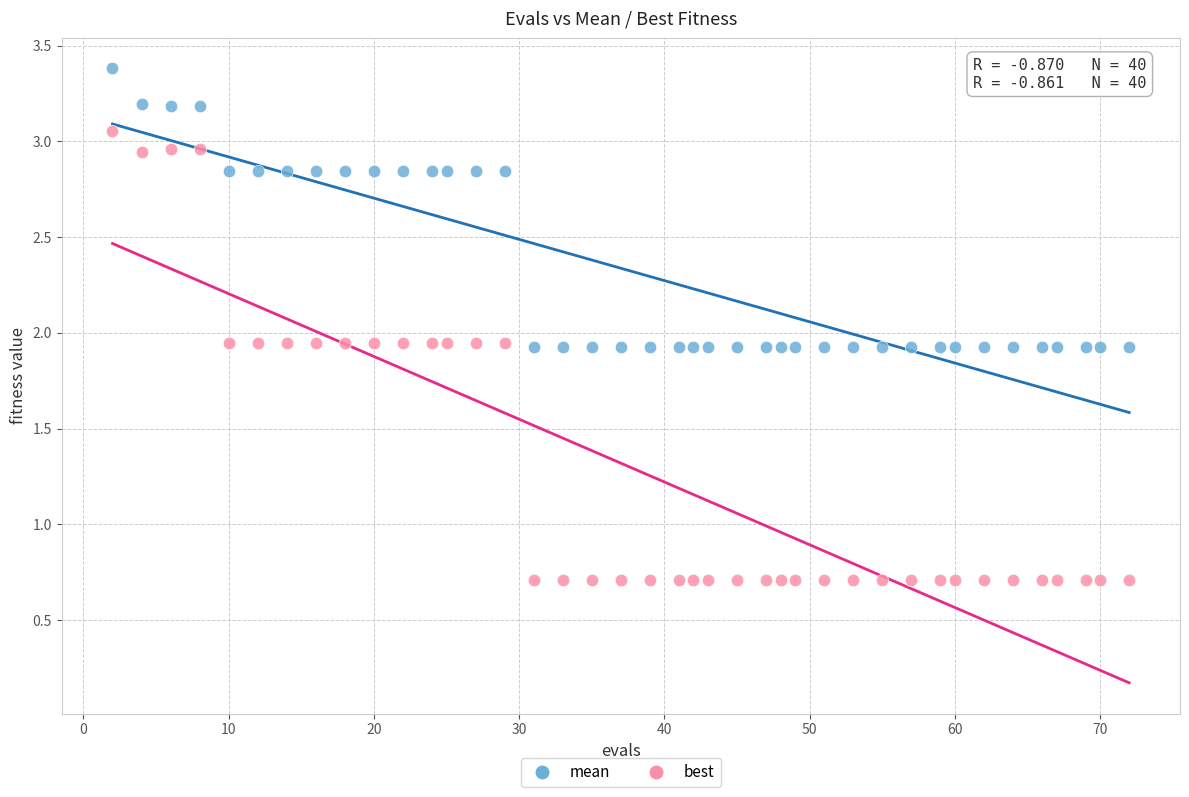

Which series reaches the maximum Y coordinate?

mean